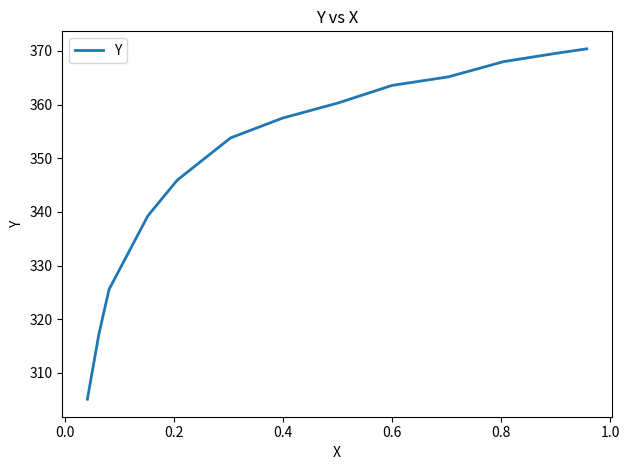

True or false: the data has more than 2 interior local peaks.

False